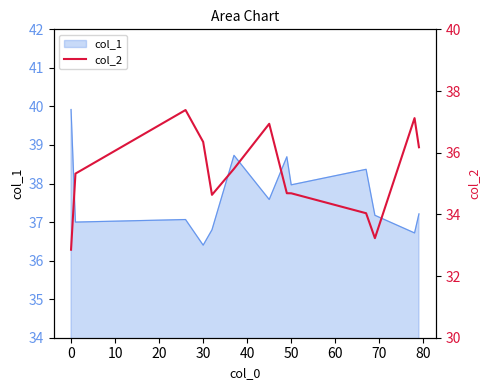

Does the chart have visible grid lines?

No